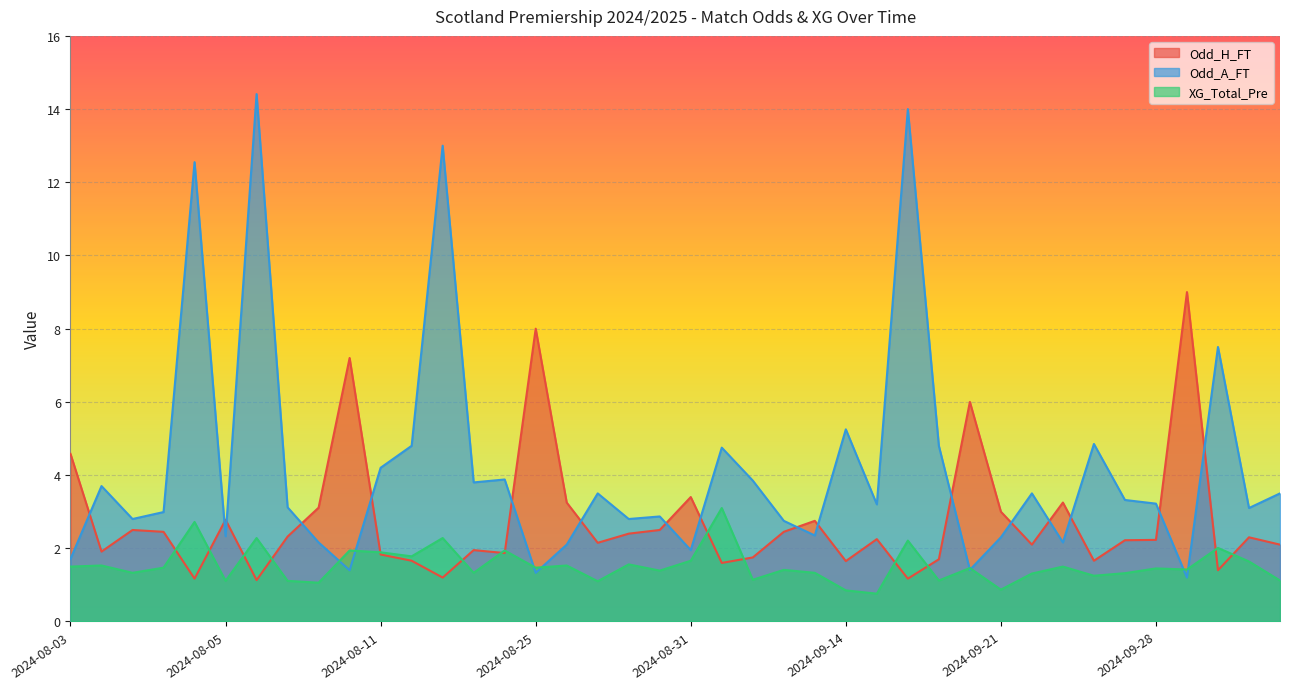

Which series has the largest total across all categories?

Odd_A_FT